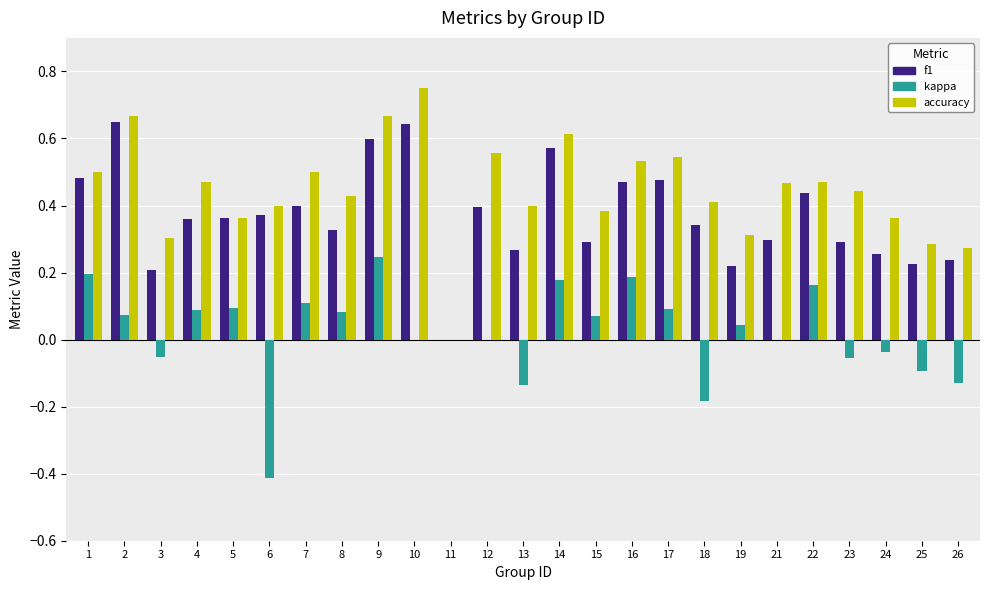

Is it true that kappa equals -0.0 at 13?

False